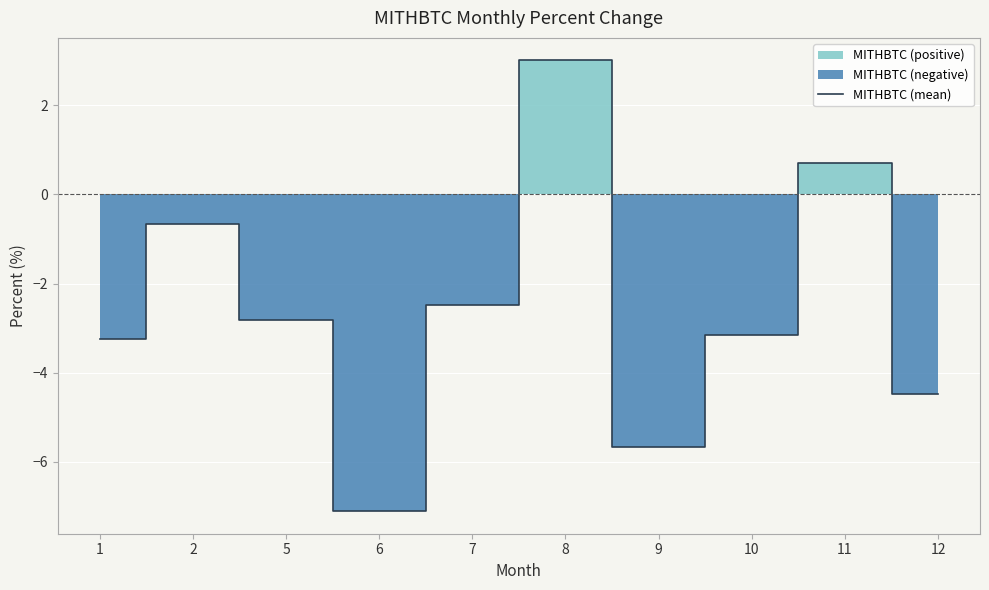

At which category does the data reach its first local peak?

2